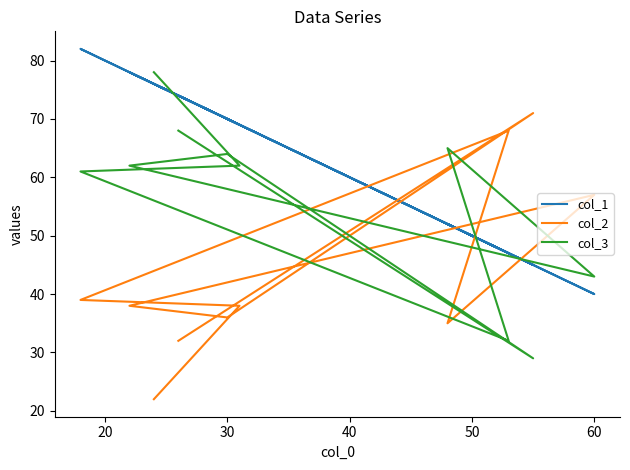

Which series has the widest spread of values?

col_2